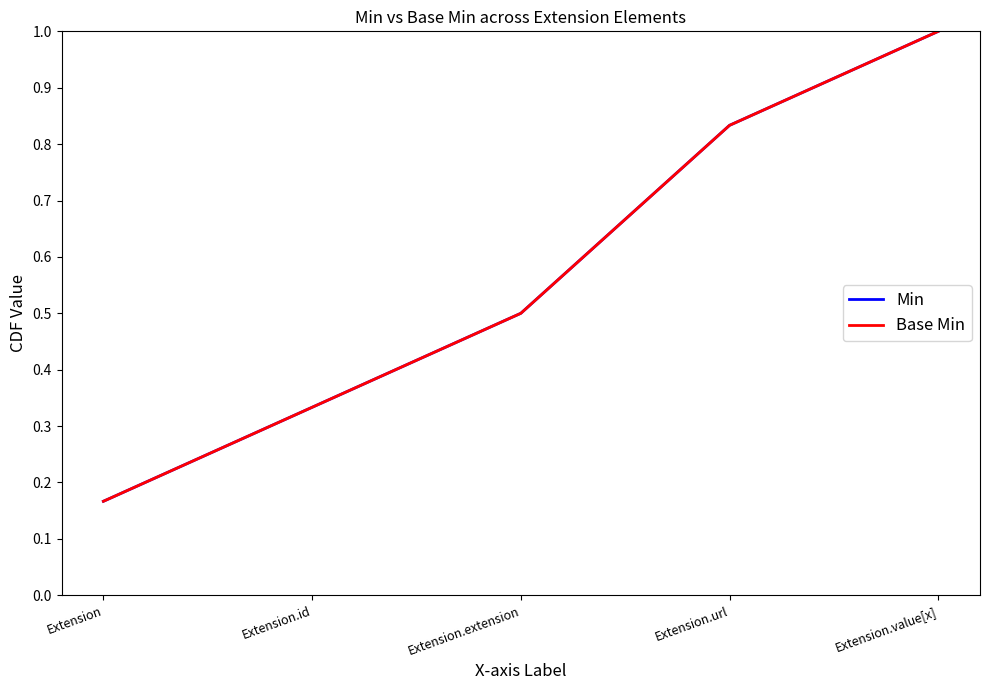

What is the maximum value shown in the chart?

1.0